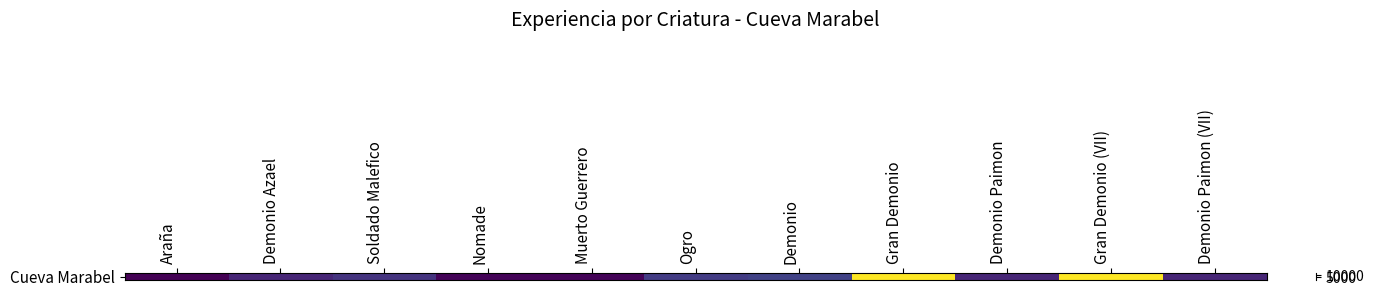

Reading left to right, extract all data points from this chart.

Araña=800	Demonio Azael=2000	Soldado Malefico=2500	Nomade=900	Muerto Guerrero=900	Ogro=2800	Demonio=3000	Gran Demonio=12000	Demonio Paimon=2000	Gran Demonio (VII)=12000	Demonio Paimon (VII)=2000